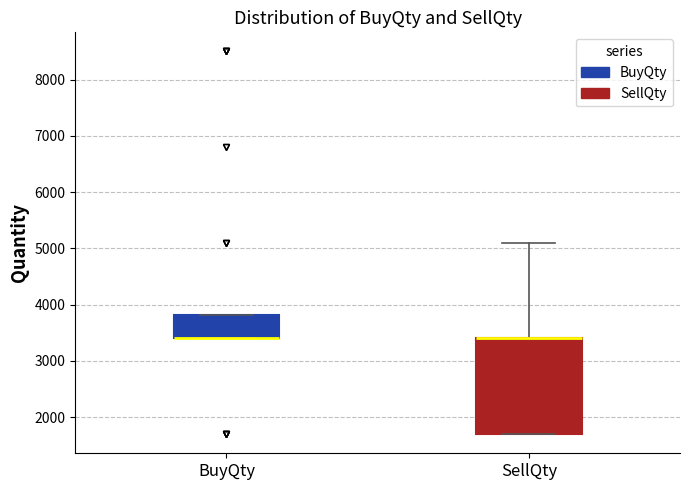

Reading left to right, read every box against the y-axis: the position of its median line, the range the box covers, and the ends of its whiskers. The values are not printed on the chart, so give them approximately, as read against the axis.

BuyQty: median 3400 (drawn on the box's lower edge), box 3400 to 3800, whiskers 3400 to 3800
SellQty: median 3400 (drawn on the box's upper edge), box 1700 to 3400, whiskers 1700 to 5100